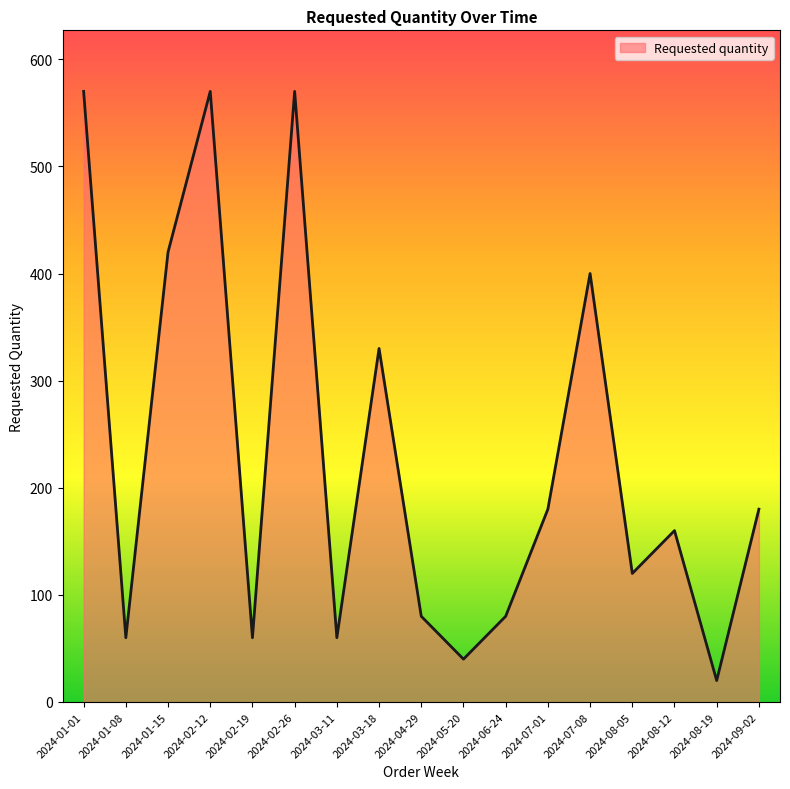

What is the difference between the values at 2024-03-18 and 2024-02-26?

240